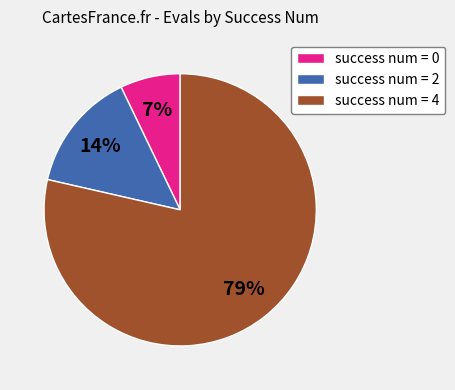

To the nearest percent, what percentage of the pie is success num = 4?

79%